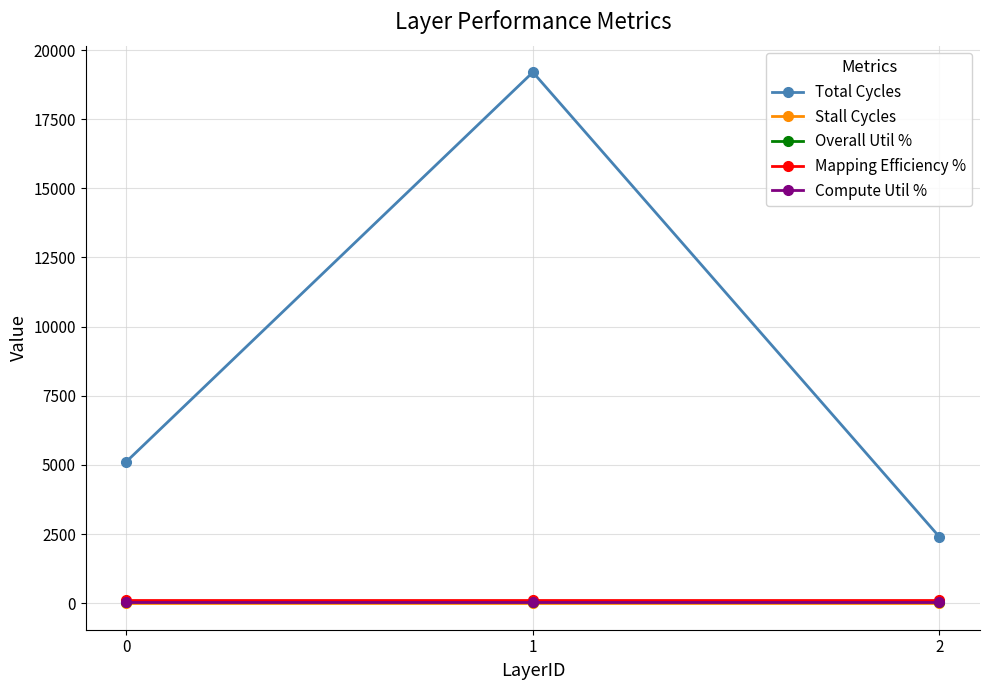

Which series has the largest total across all categories?

Total Cycles